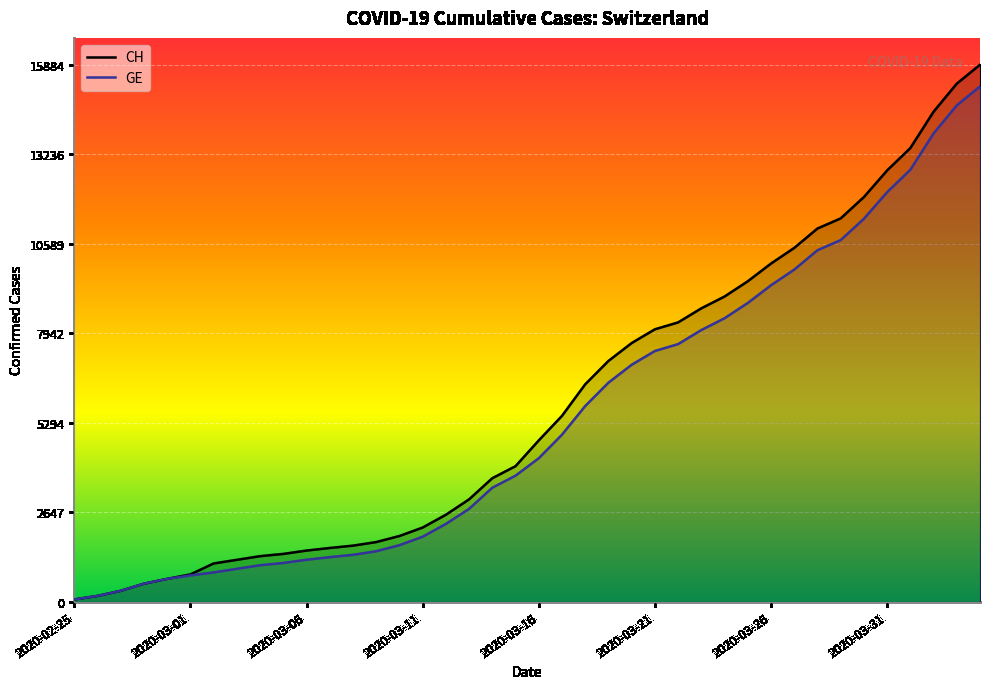

The CH series shows 5651 at 29. True or false?

False